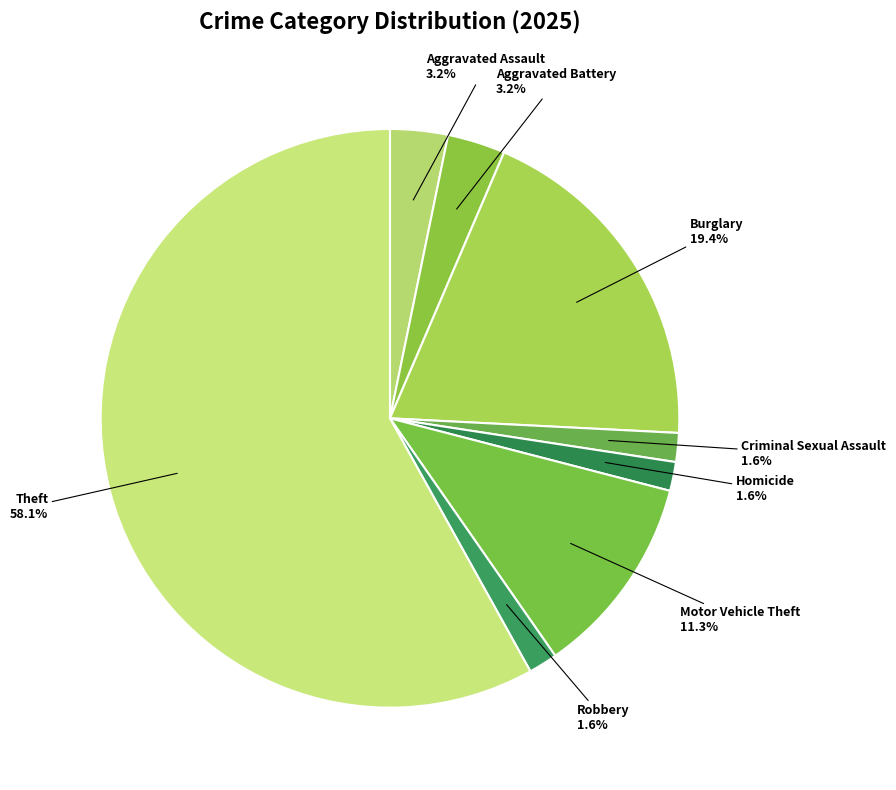

Between Aggravated Assault and Theft, which is larger?

Theft